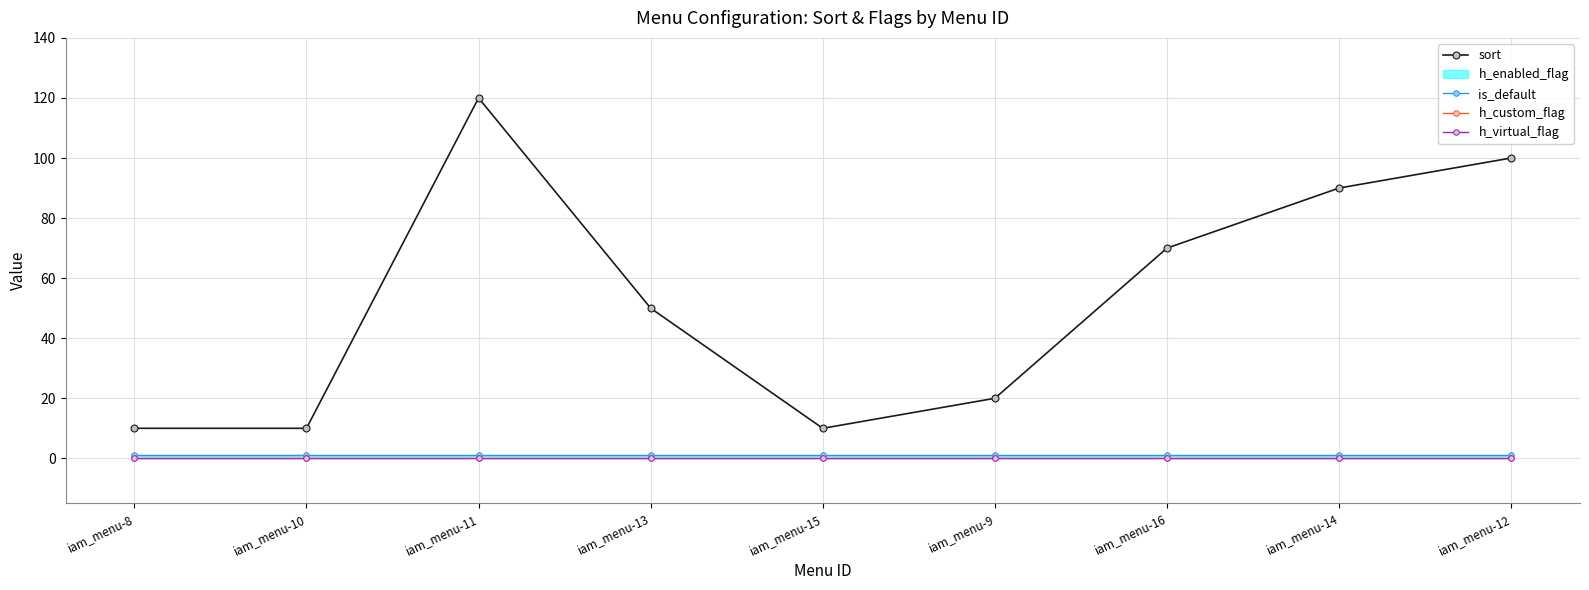

True or false: h_custom_flag and is_default intersect in this chart.

False